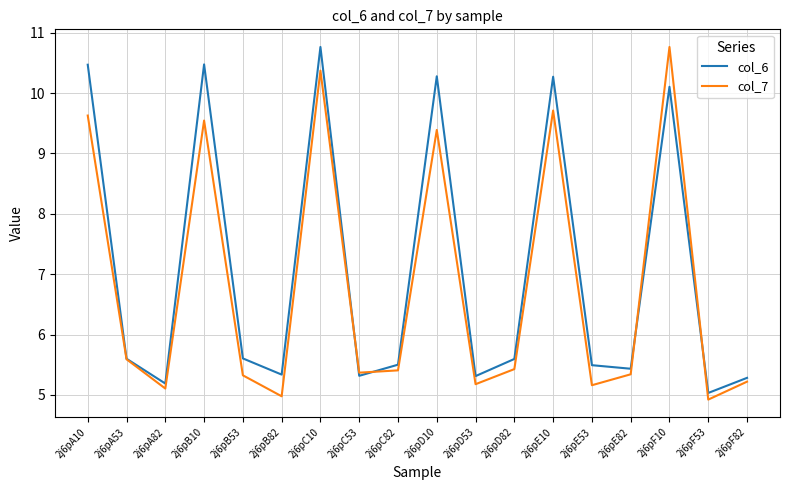

What is the sum of all col_7 values?

122.4